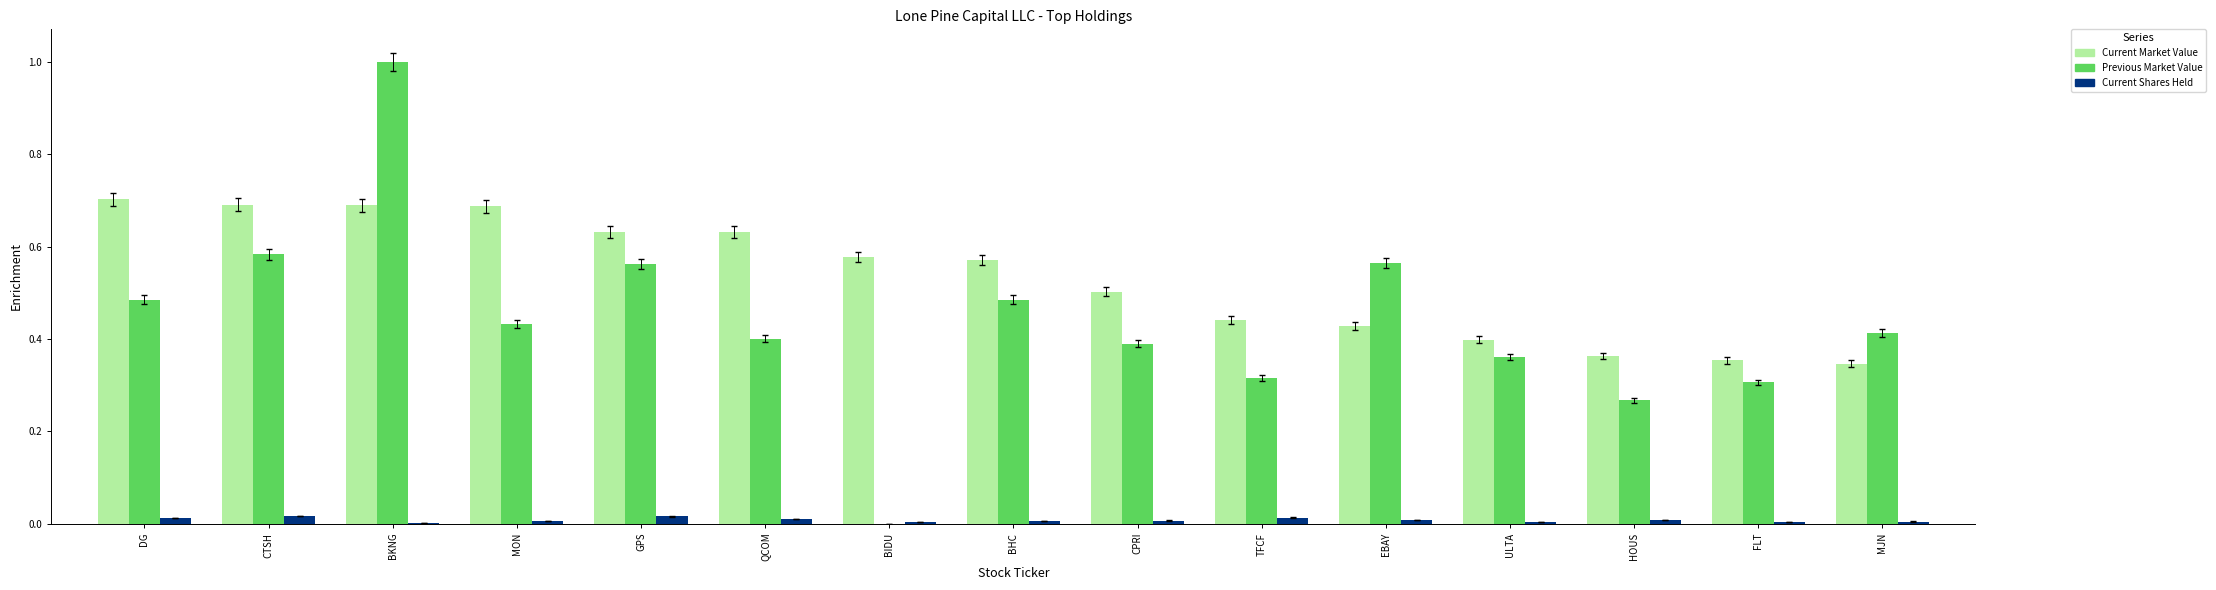

Between QCOM and BIDU, which series saw the biggest shift?

Previous Market Value